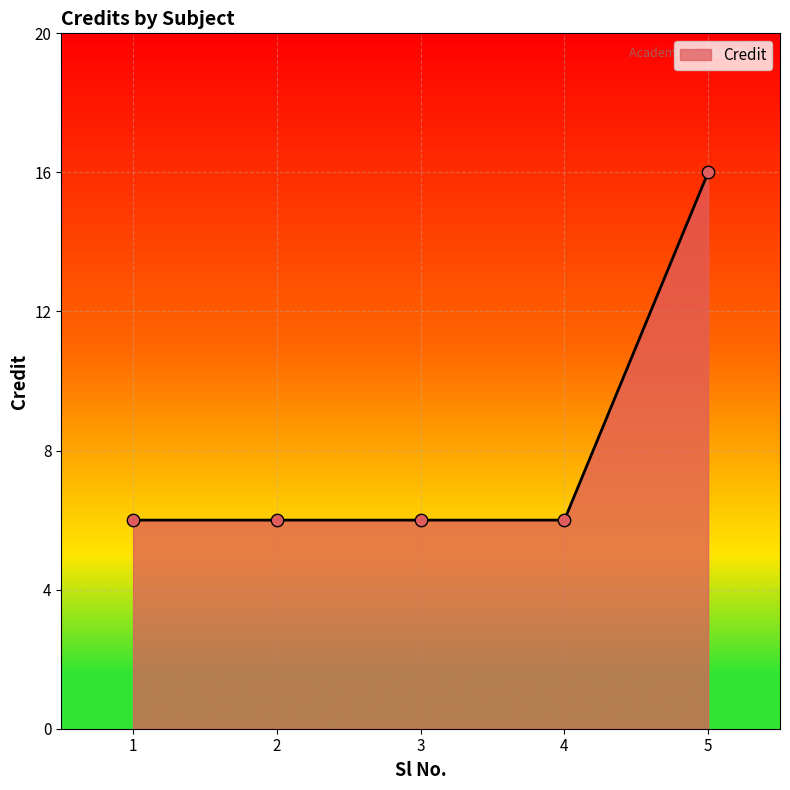

Between 2 and 5, which is larger?

5